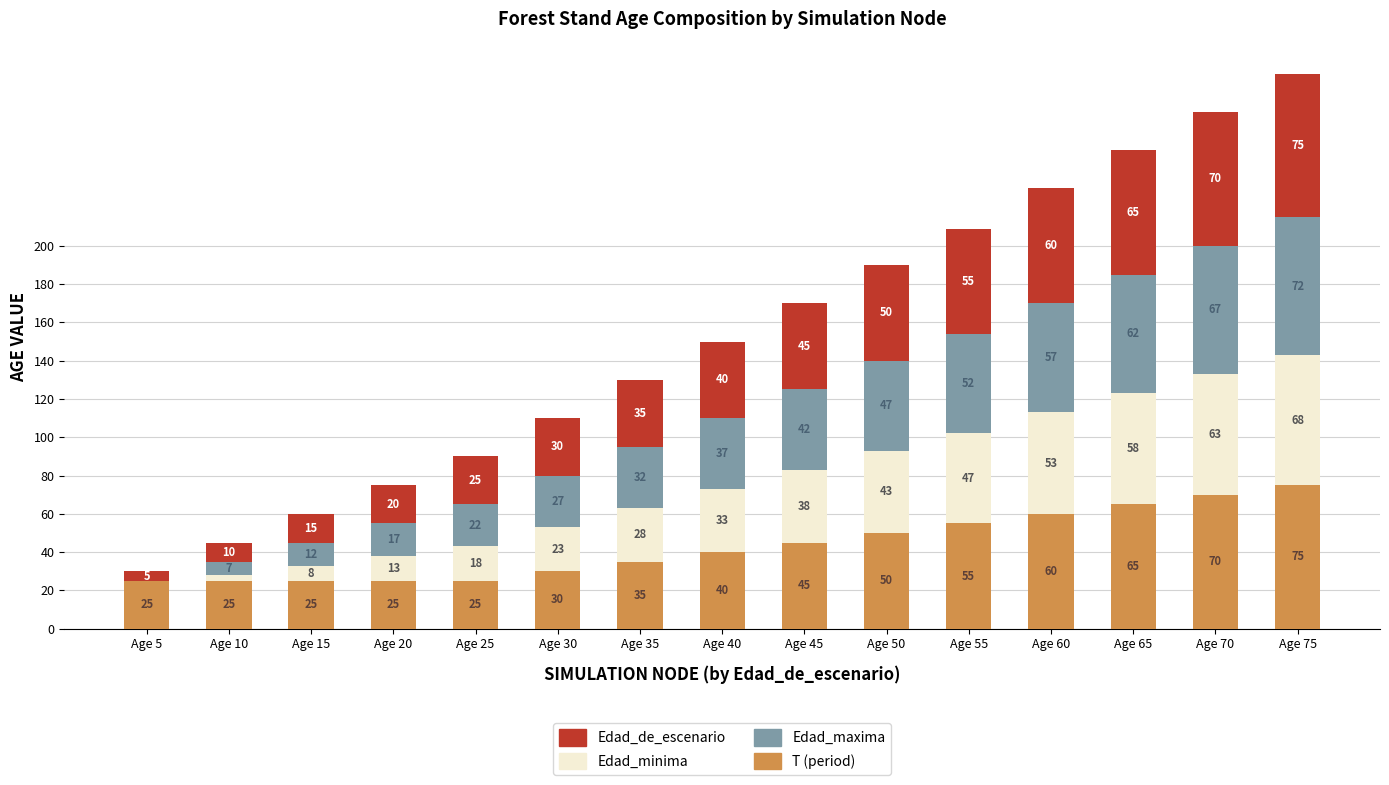

At which category is the sum across all series the highest?

Age 75